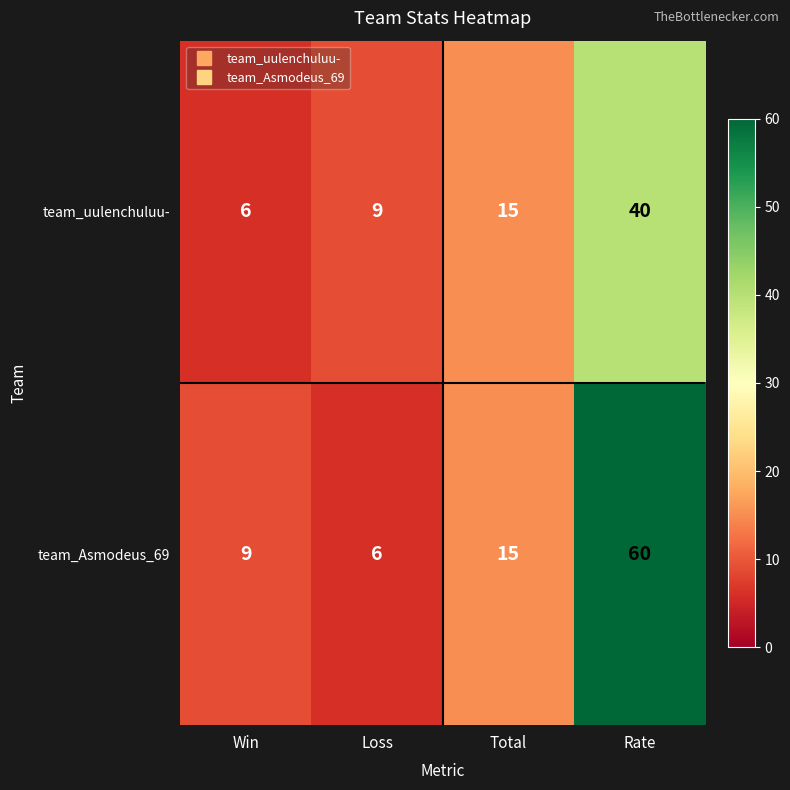

True or false: team_Asmodeus_69 has a value of 60 at Rate.

True